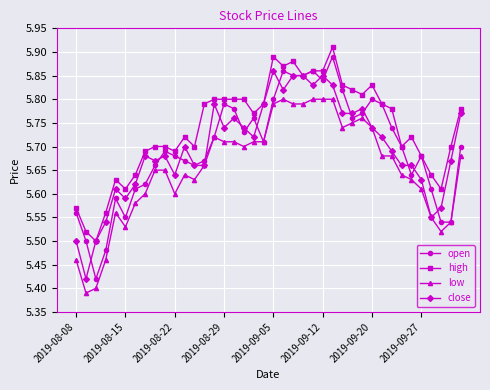

True or false: close has more than 2 points higher than both neighbors.

True